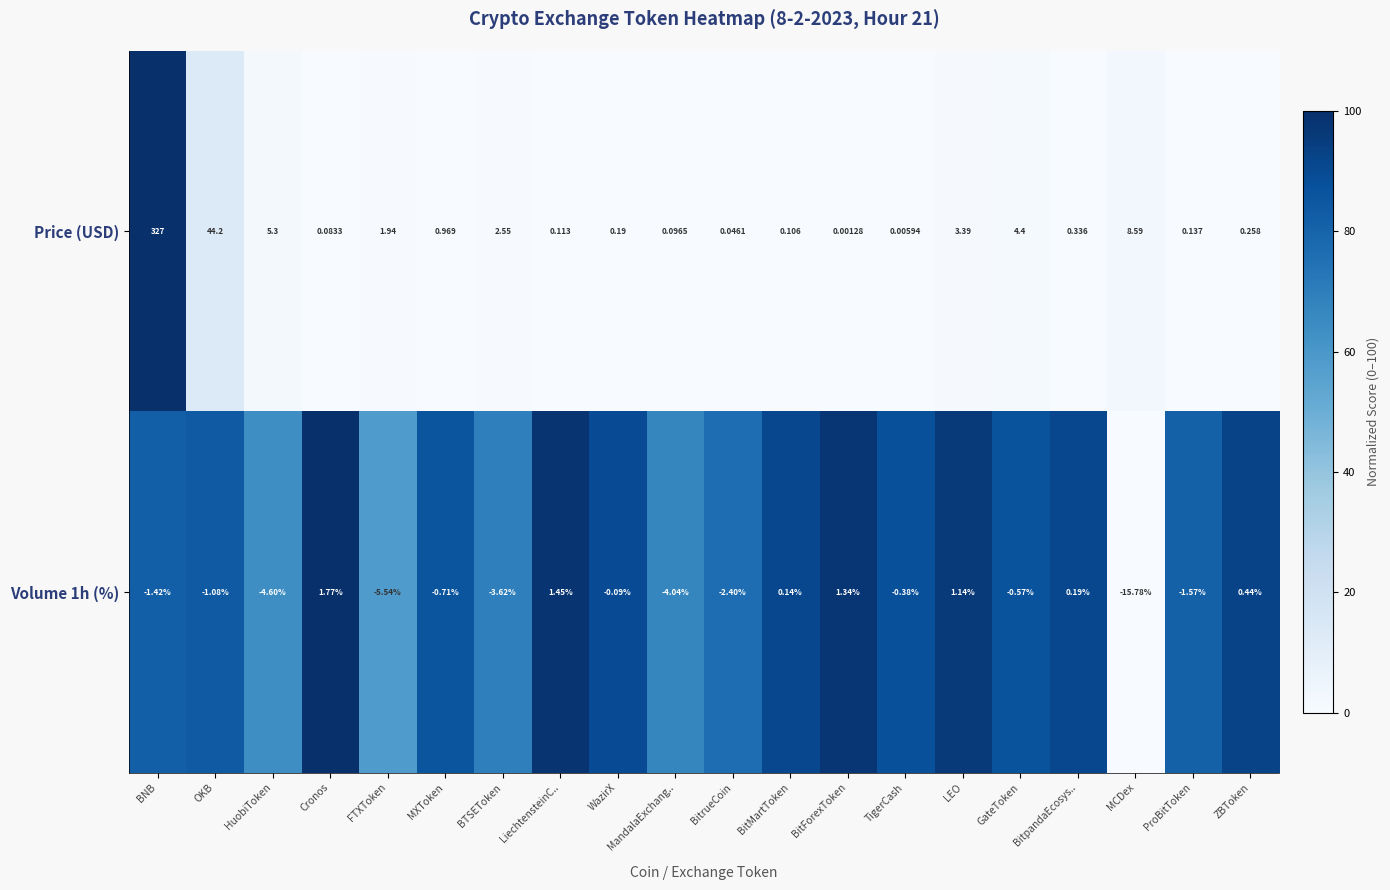

List the series in order of their overall mean, highest first.

Price (USD), Volume 1h (%)